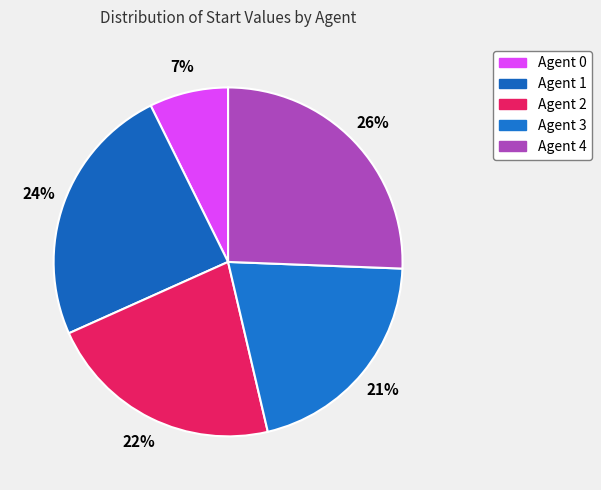

Is there any slice that represents more than half of the pie?

No